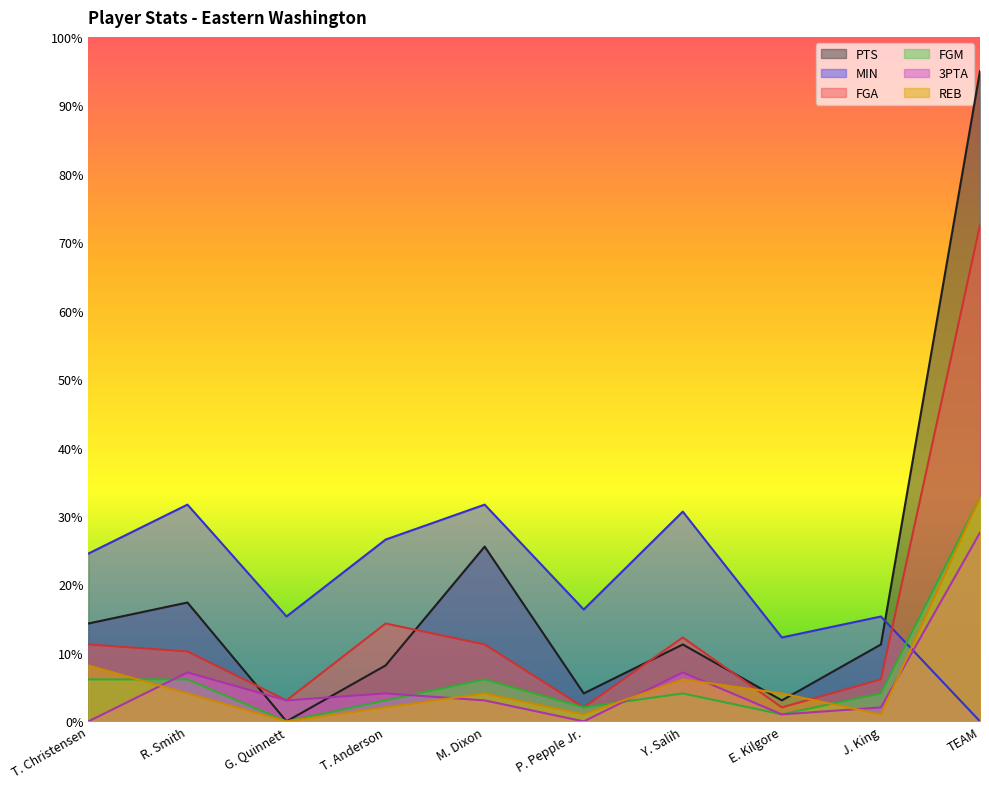

How many lines are shown in the chart?

6